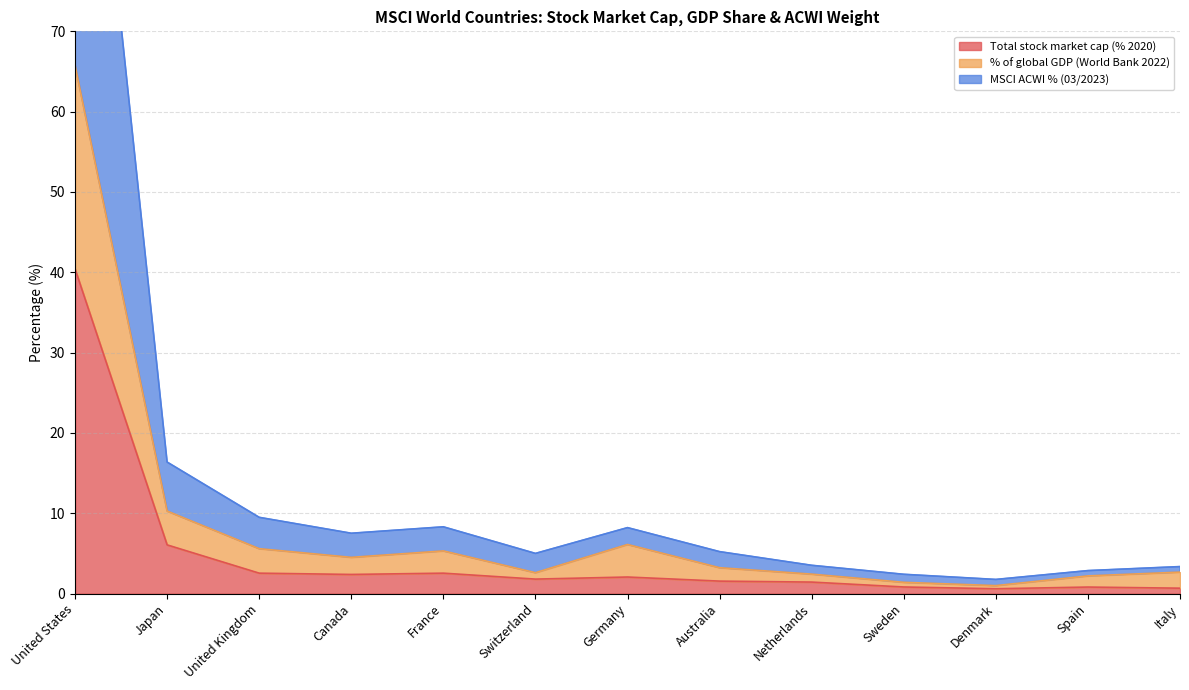

Read the MSCI ACWI % (03/2023) value at United States.

125.0